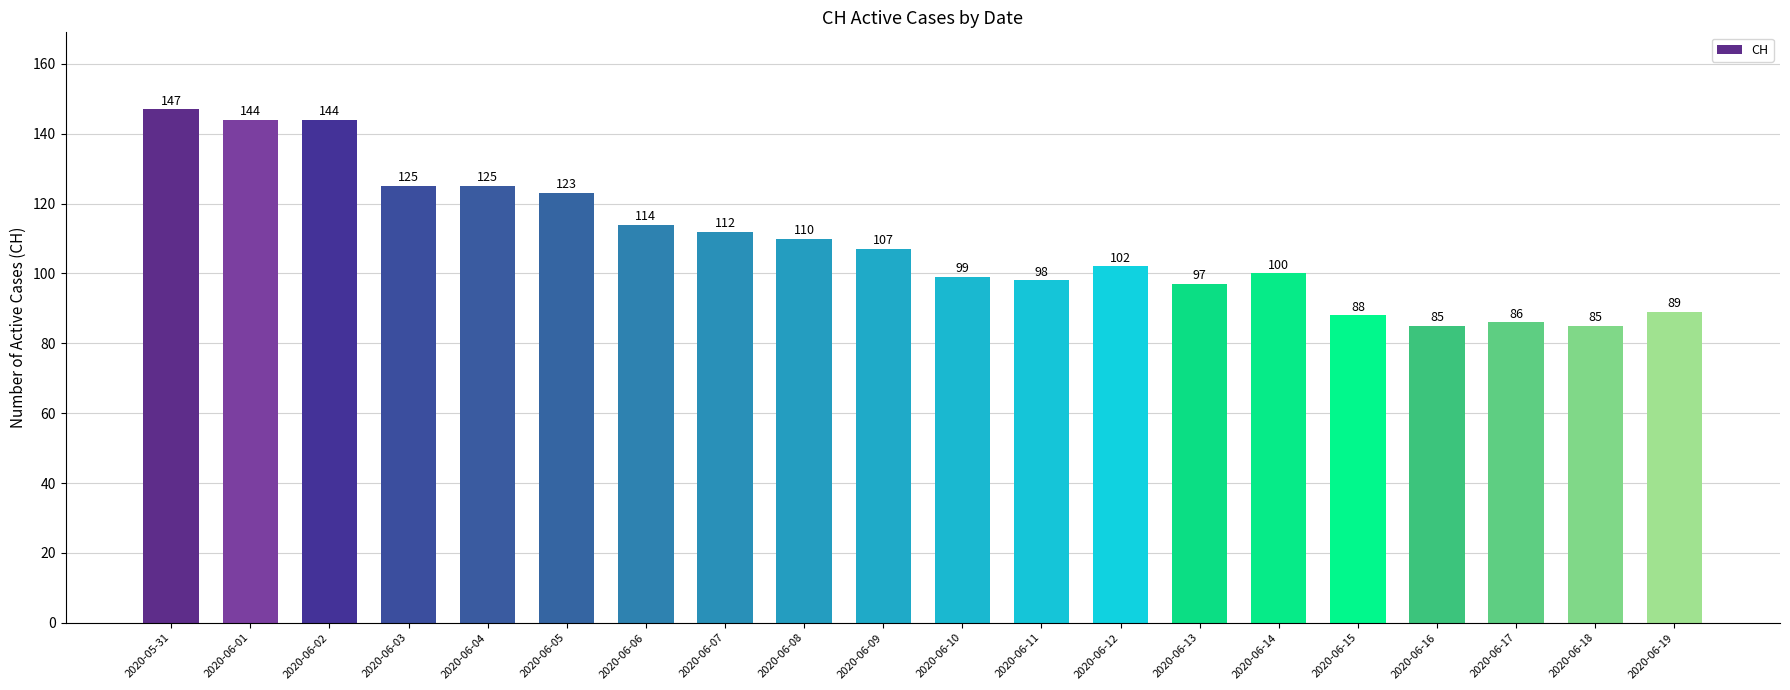

Where is the data nearest to the value 116?

2020-06-06